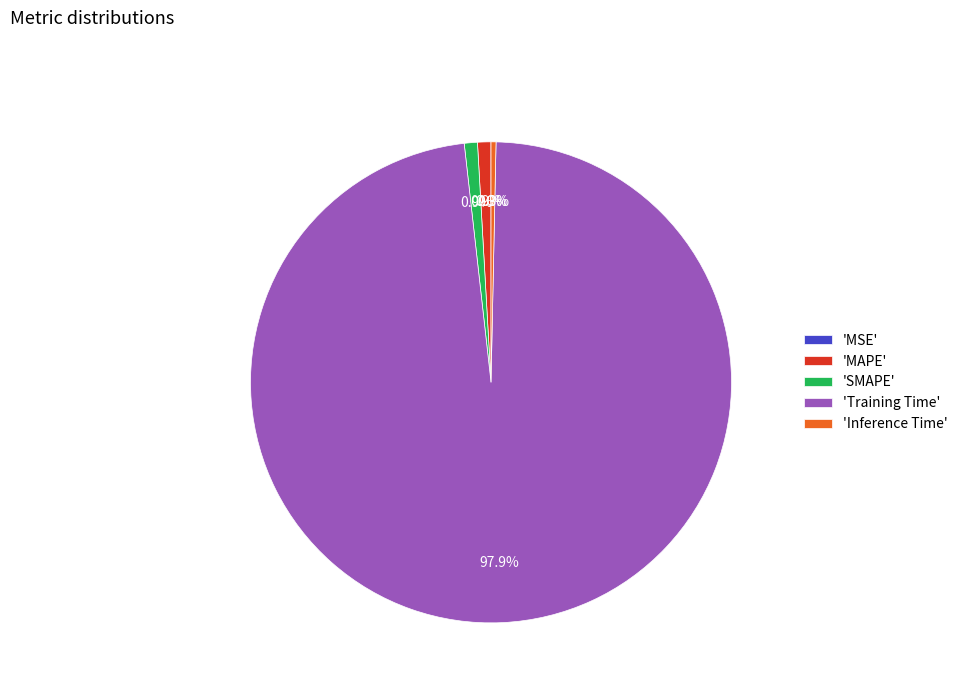

How much of the chart is everything except 'MAPE'?

99.1%